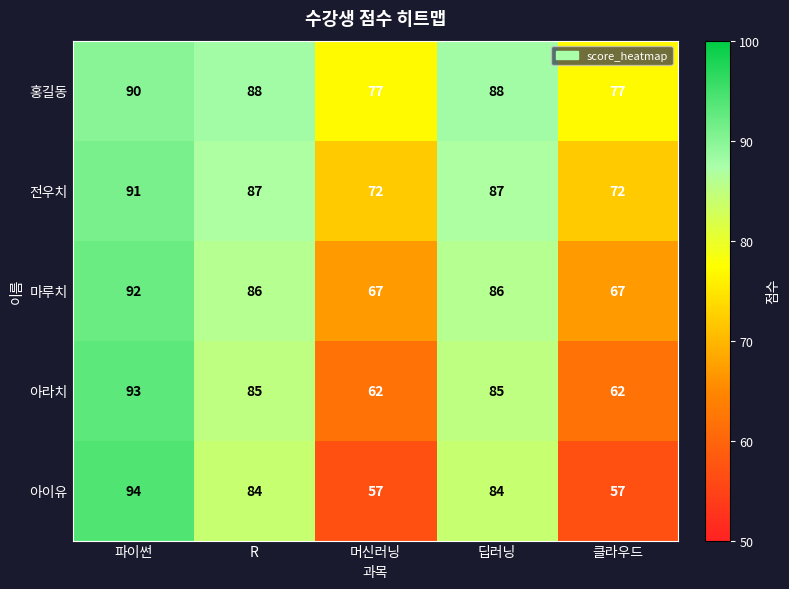

Reading left to right, list all the values displayed in this chart.

홍길동: 파이썬=90	R=88	머신러닝=77	딥러닝=88	클라우드=77
전우치: 파이썬=91	R=87	머신러닝=72	딥러닝=87	클라우드=72
마루치: 파이썬=92	R=86	머신러닝=67	딥러닝=86	클라우드=67
아라치: 파이썬=93	R=85	머신러닝=62	딥러닝=85	클라우드=62
아이유: 파이썬=94	R=84	머신러닝=57	딥러닝=84	클라우드=57